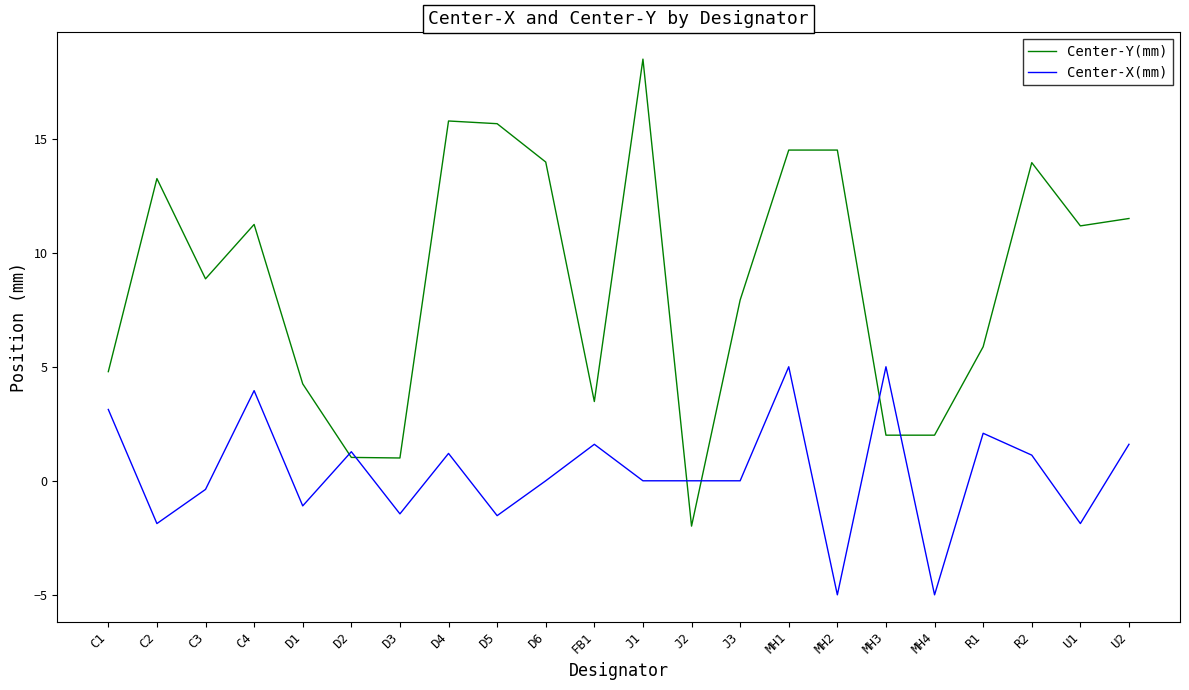

Which series has the largest total across all categories?

Center-Y(mm)